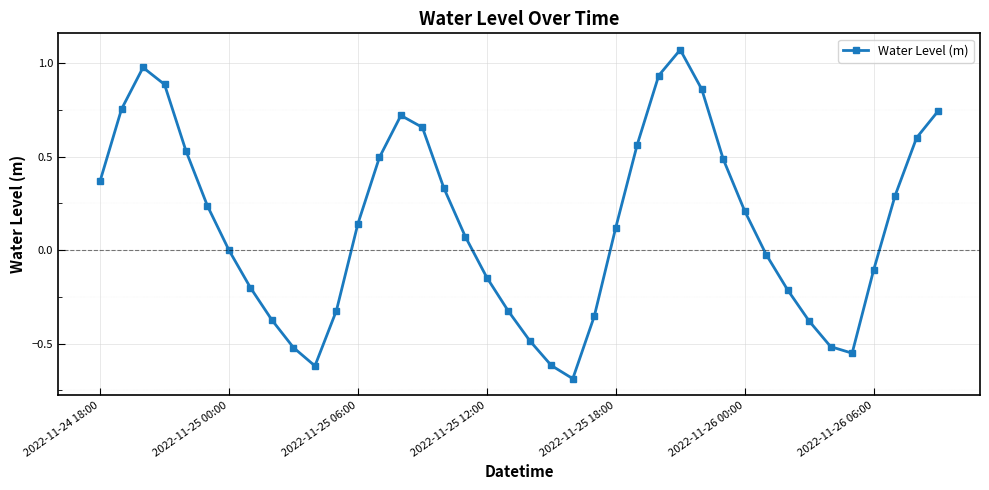

What is the difference between the second highest and minimum values?

1.7